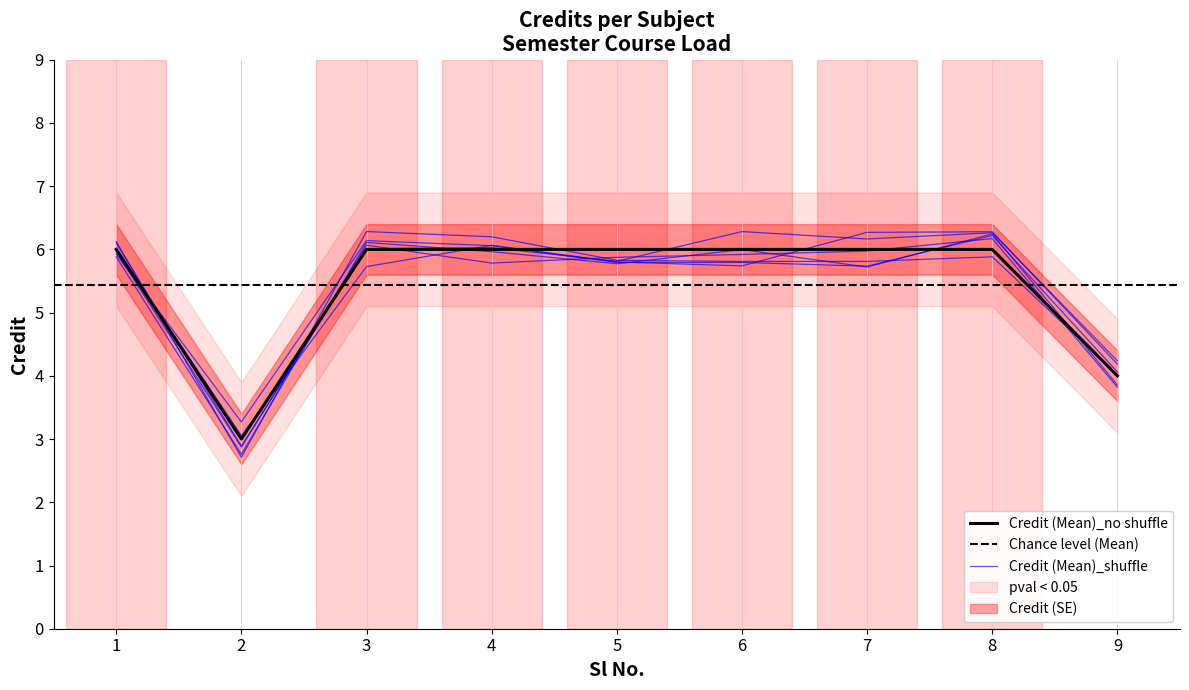

What is the sum of all values?

49